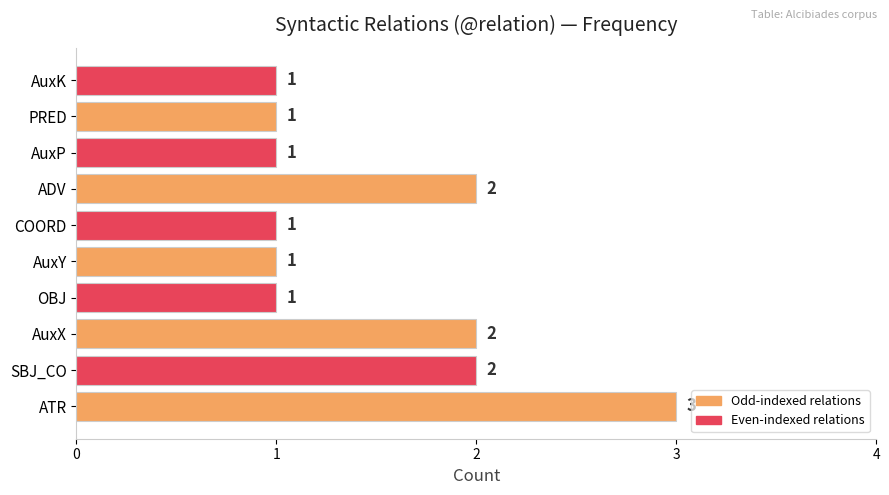

What is the sum of the values at COORD and AuxX?

3